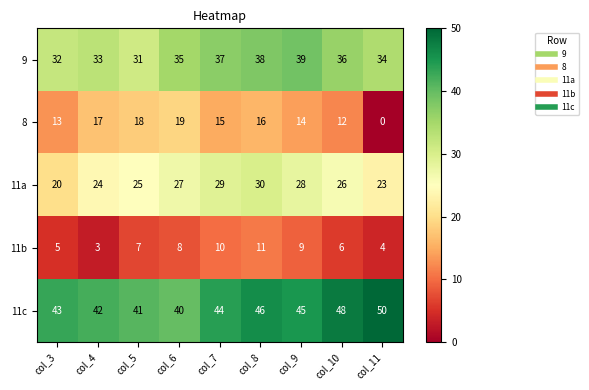

Which series has the largest range (max minus min)?

8